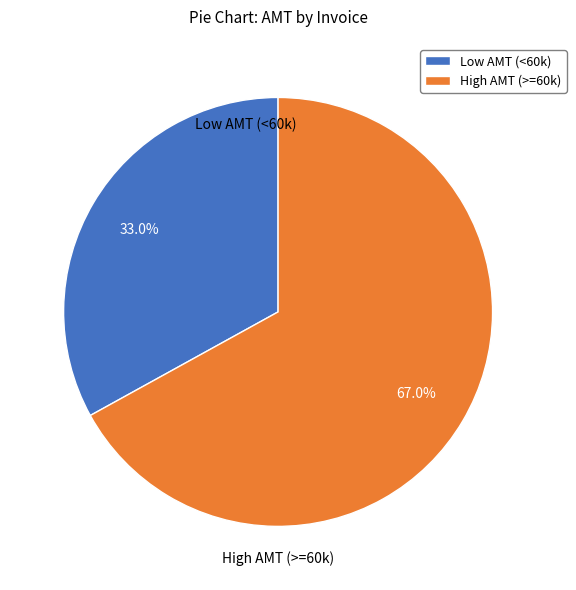

Does Low AMT (<60k) represent more than half of the total?

No